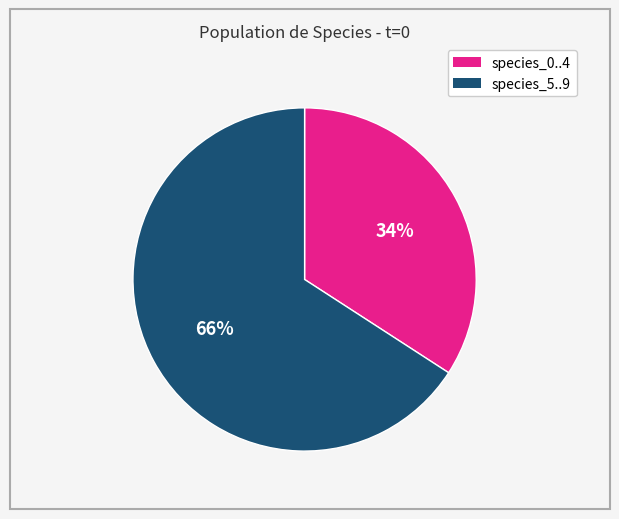

To the nearest percent, what is the difference between the largest and smallest slice percentages?

32%